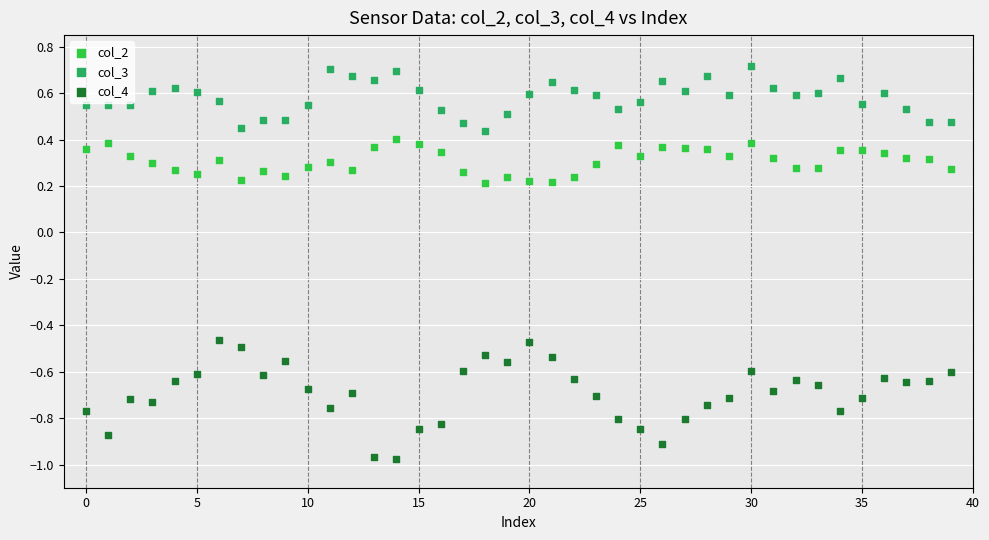

What are all the series names shown in the legend?

col_2, col_3, col_4